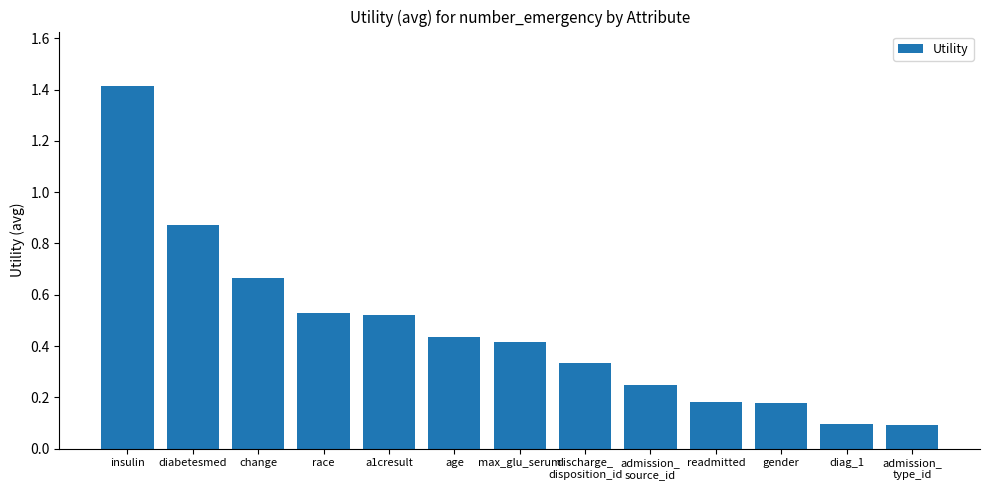

What is the sum of all values?

6.0